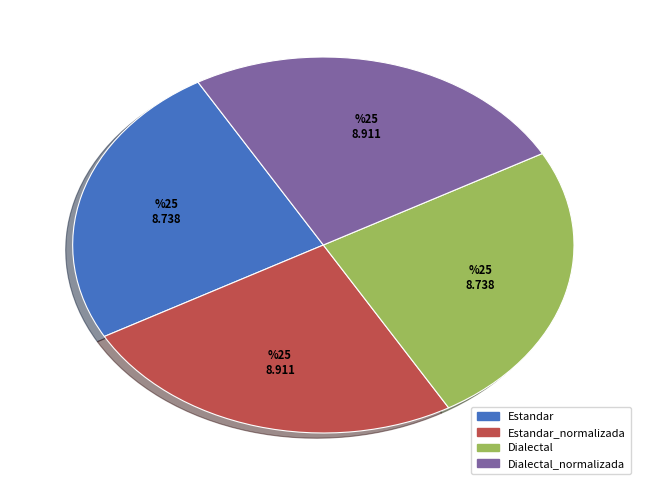

Is there any slice that represents more than half of the pie?

No